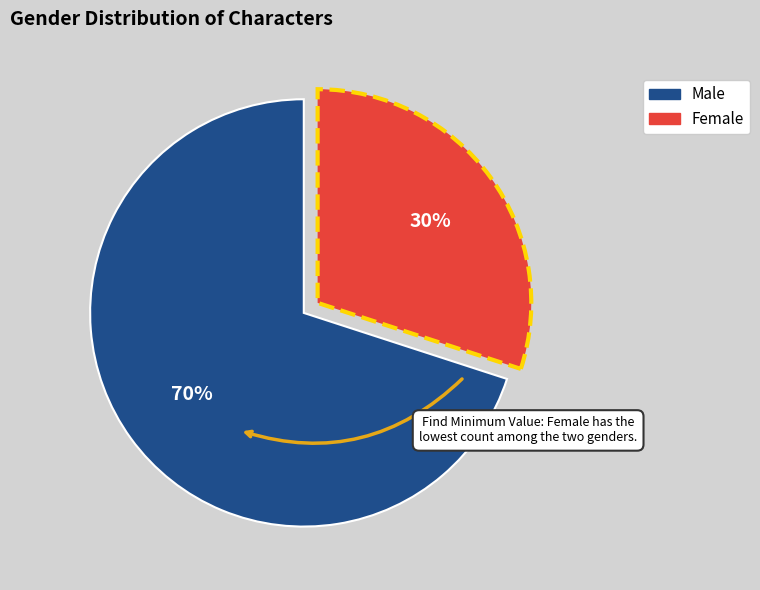

Which slice represents more than half of the pie?

Male